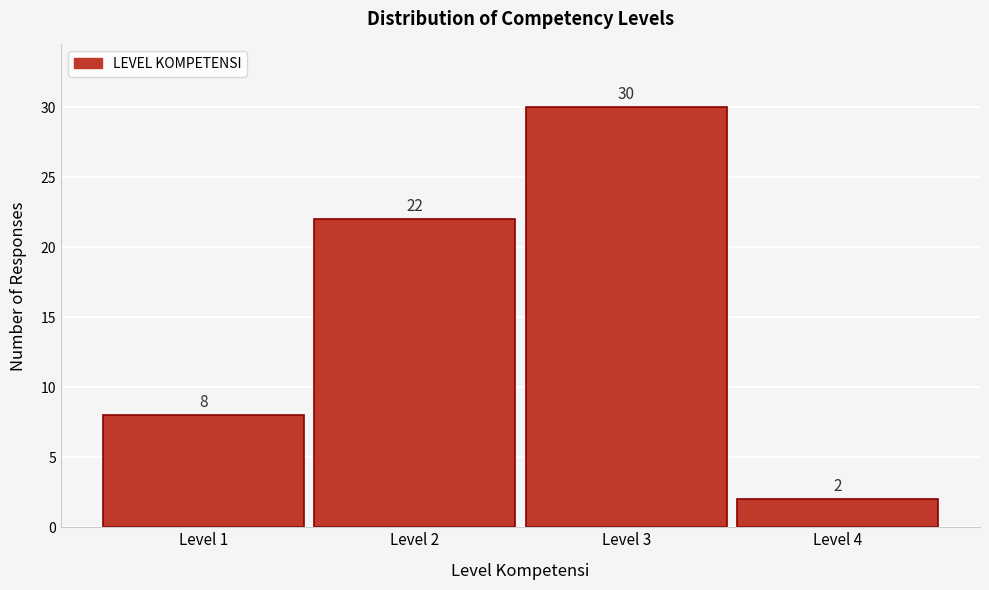

Reading right to left, extract all data points from this chart.

Level 4=2	Level 3=30	Level 2=22	Level 1=8